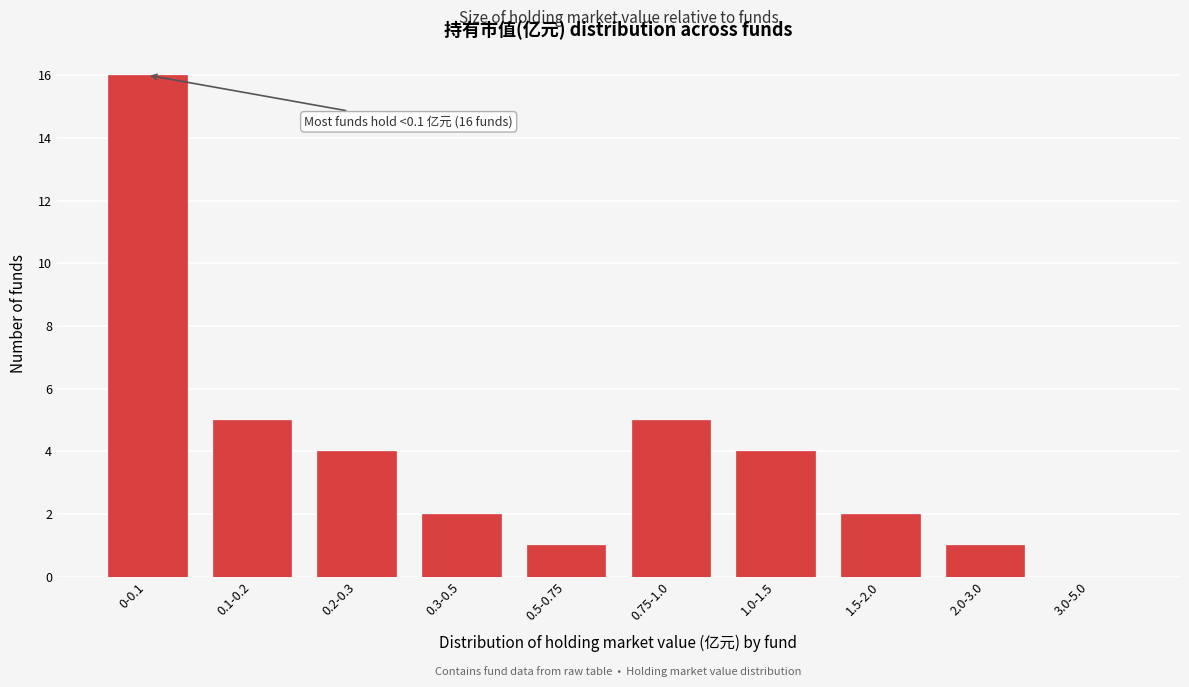

Reading right to left, what are all the values shown in this chart?

3.0-5.0=0	2.0-3.0=1	1.5-2.0=2	1.0-1.5=4	0.75-1.0=5	0.5-0.75=1	0.3-0.5=2	0.2-0.3=4	0.1-0.2=5	0-0.1=16